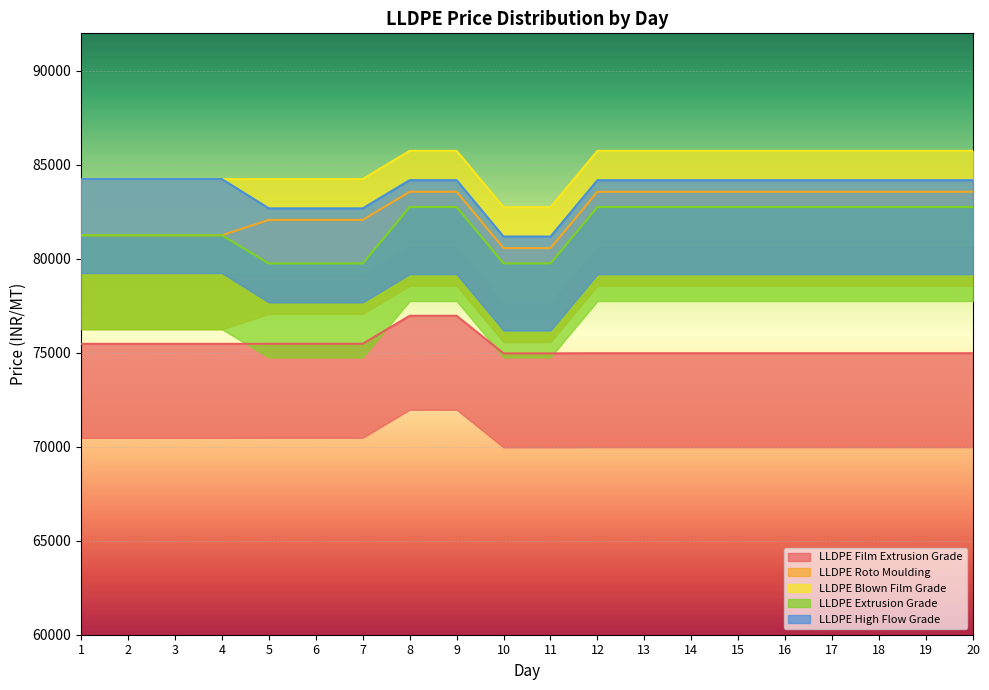

List the labels in order of LLDPE Roto Moulding value, smallest first.

10, 11, 1, 2, 3, 4, 5, 6, 7, 12, 13, 14, 15, 16, 17, 18, 19, 20, 8, 9